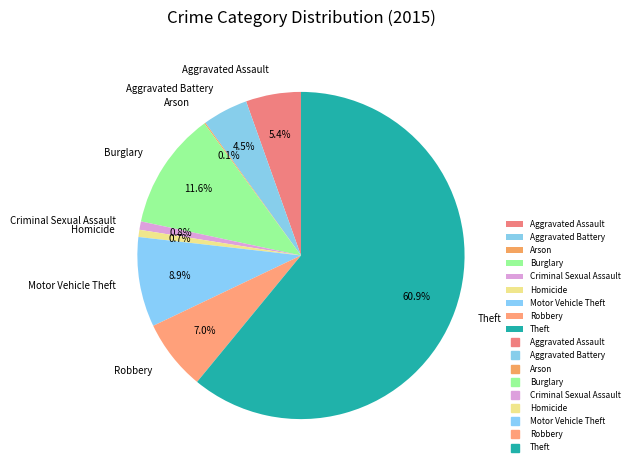

What is the largest slice in the pie chart?

Theft